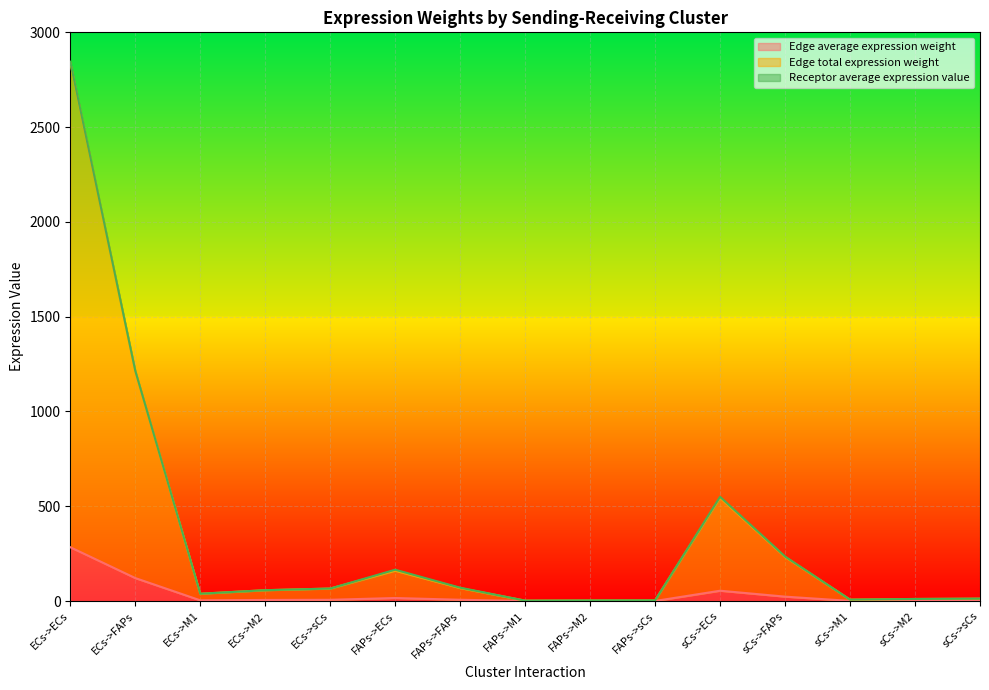

True or false: Edge total expression weight has a value of 3.7 at FAPs->sCs.

True